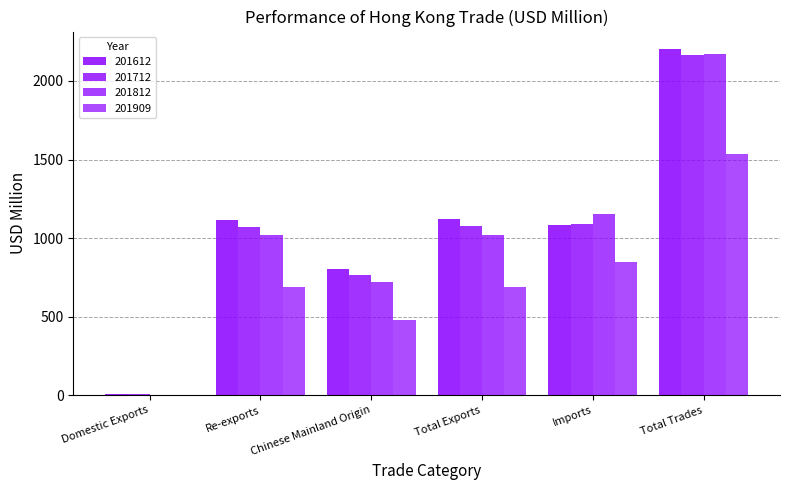

Which series has the largest range (max minus min)?

201612